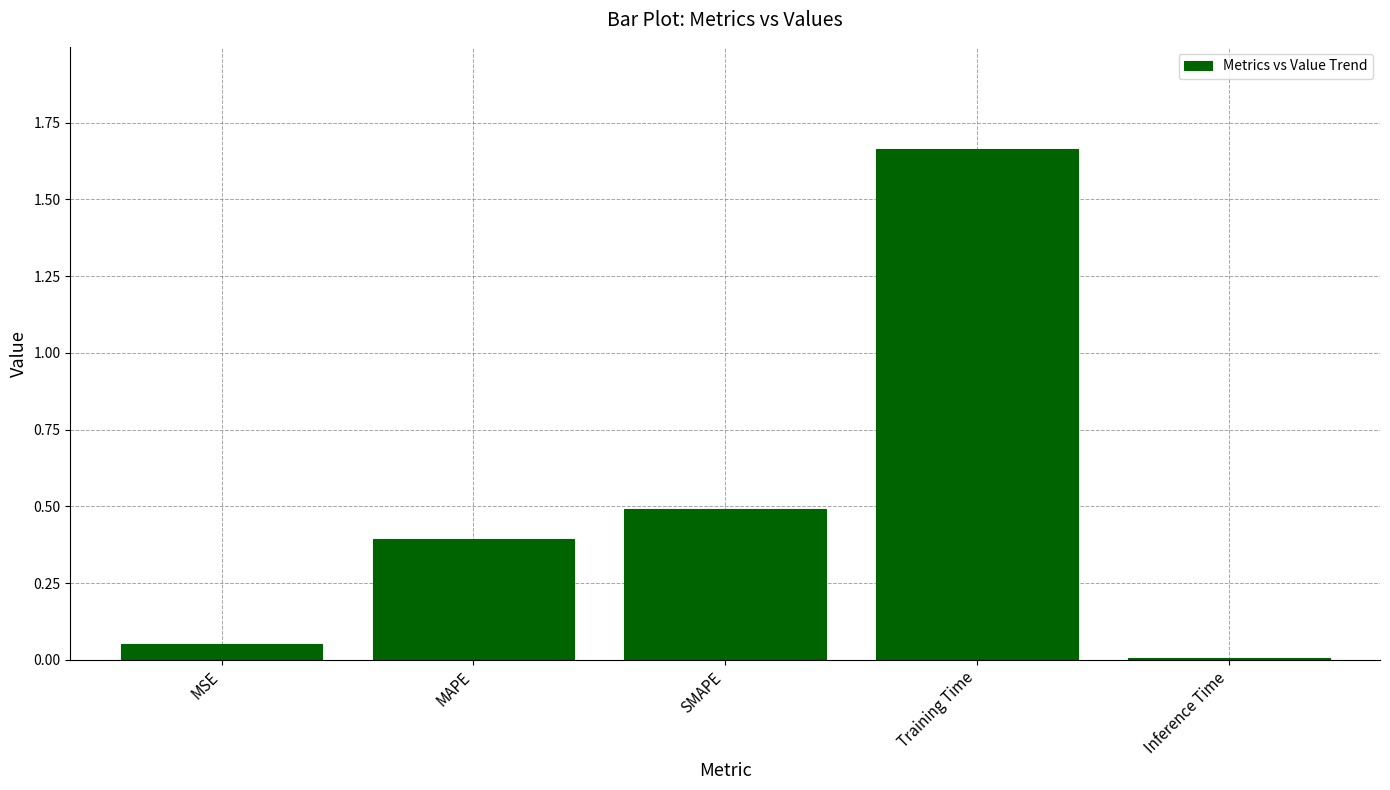

Read the value at MAPE.

0.4